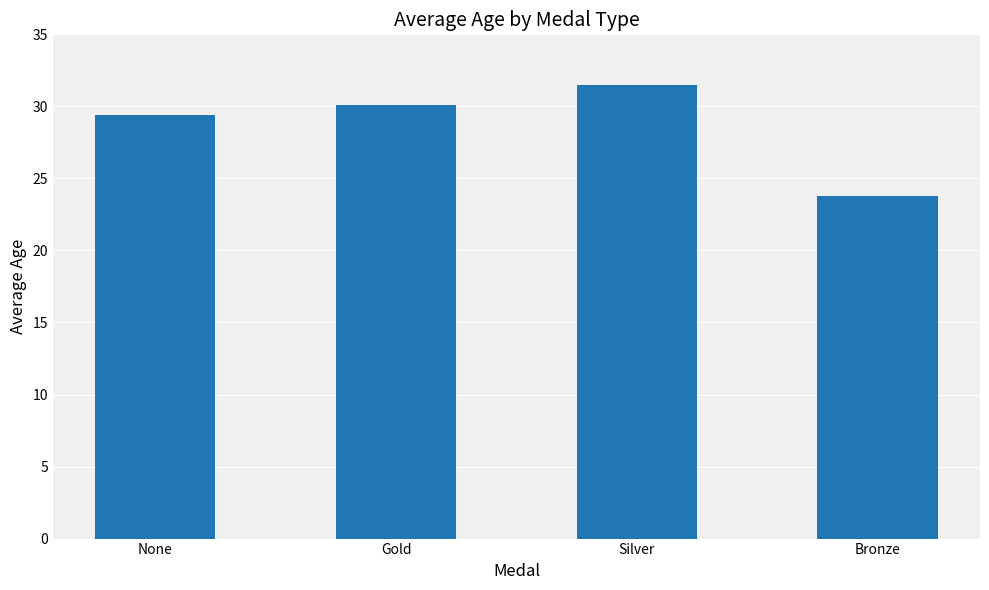

What is the greatest value displayed?

31.5